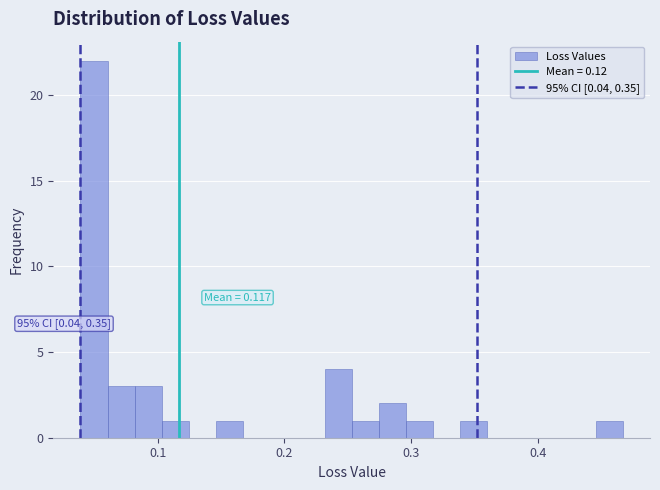

Read against the x-axis, roughly where is the centre of the tallest bar?

0.05